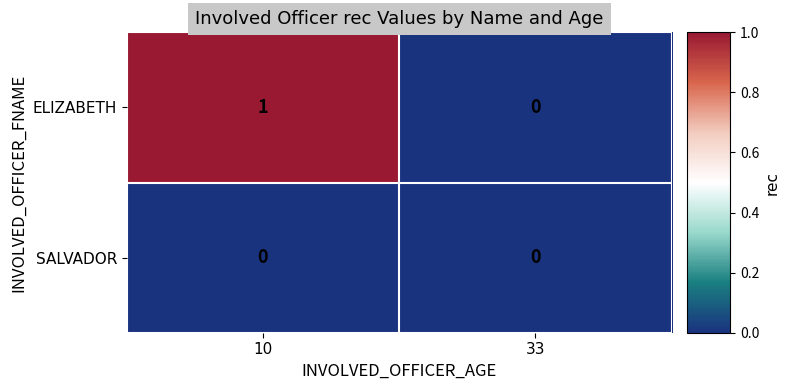

Where is ELIZABETH nearest to the value 0?

33